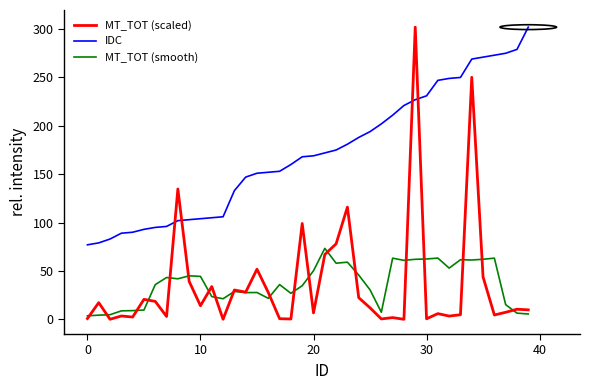

How many lines are shown in the chart?

3